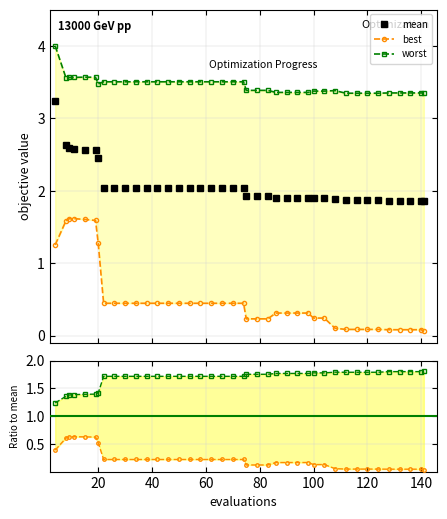

What is the lowest value of the mean series?

1.9